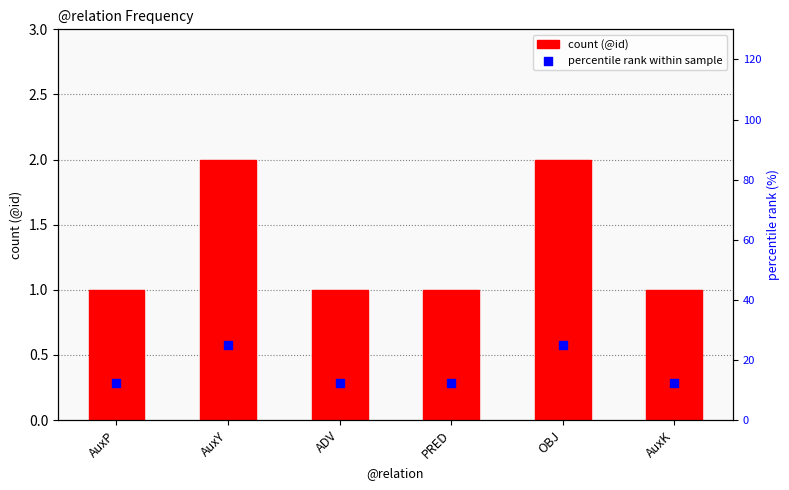

Which series reaches the minimum Y coordinate?

count (@id)